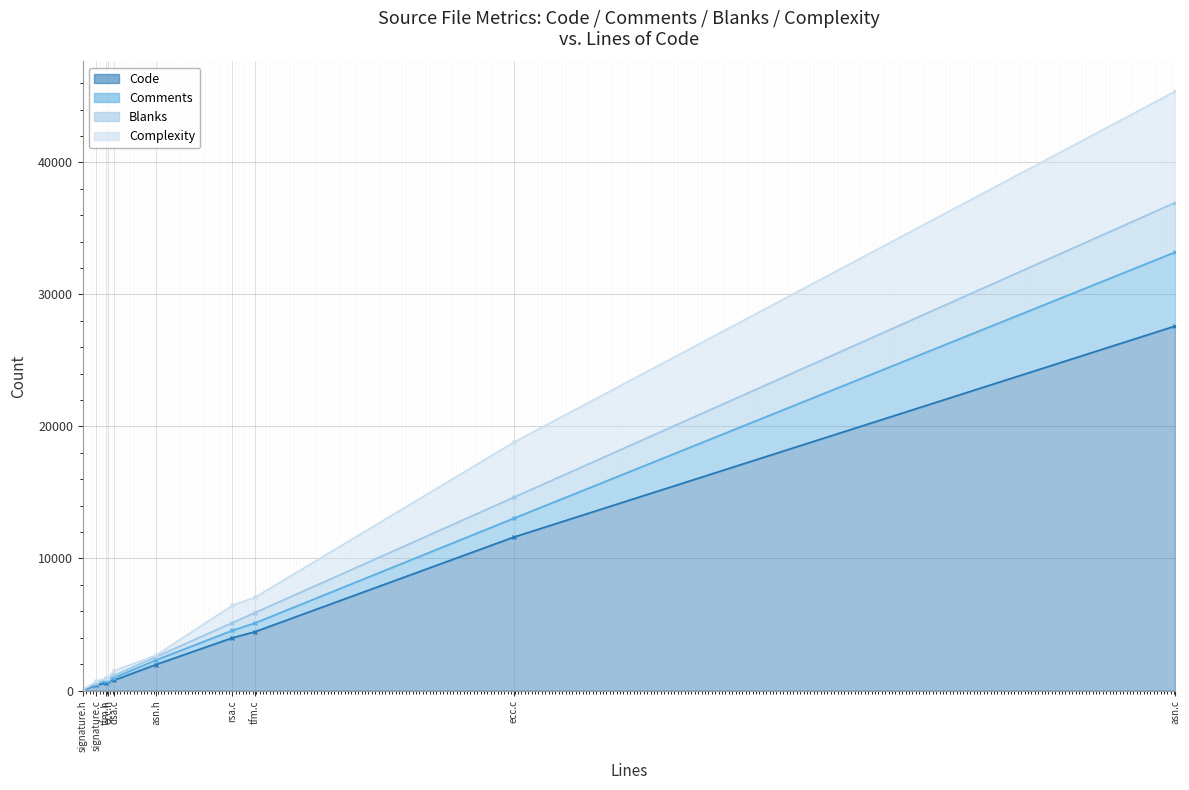

At which label does Comments (line) first exceed 2307?

rsa.c